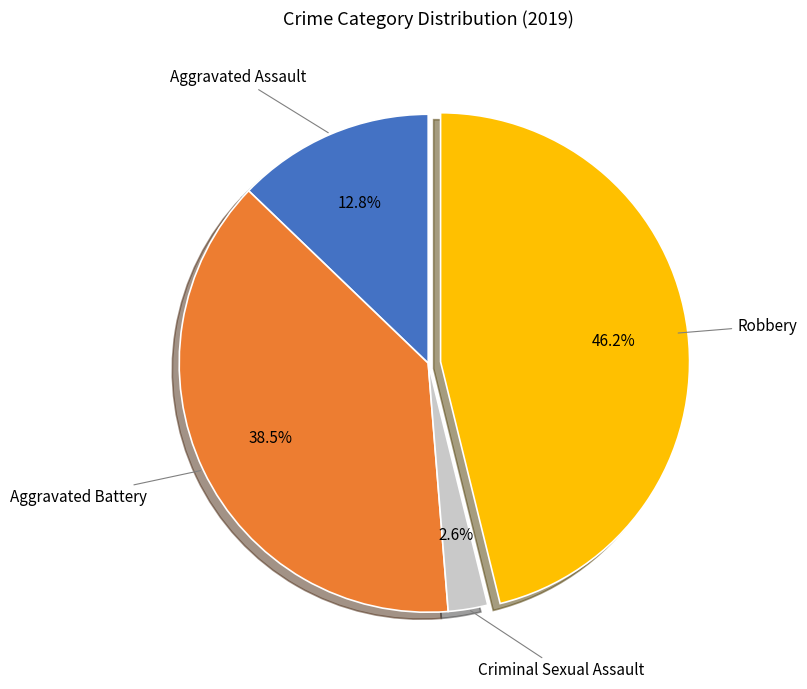

Is the sum of Aggravated Assault and Aggravated Battery greater than half?

Yes